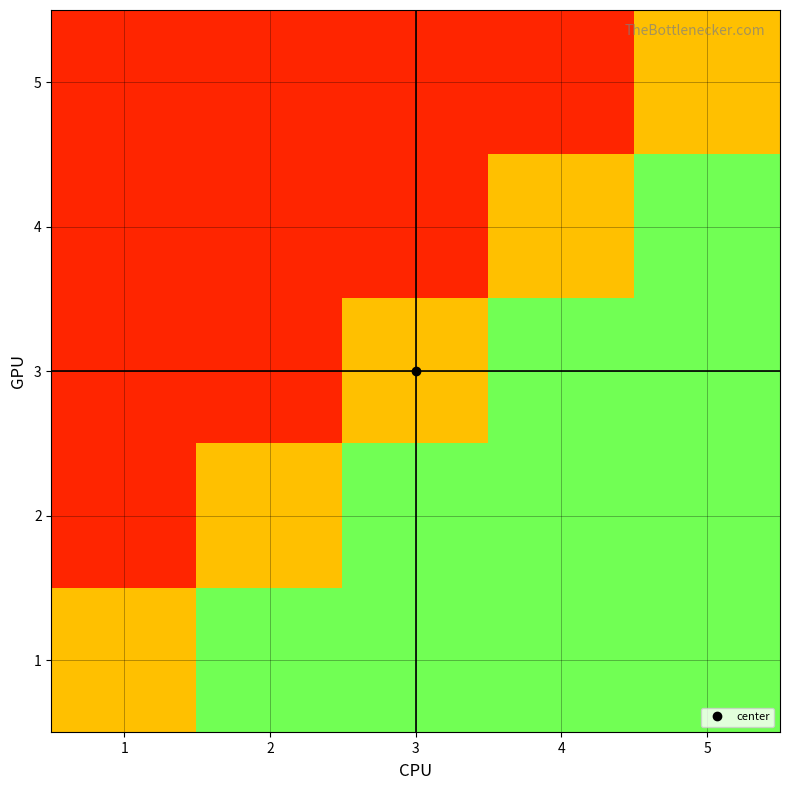

Which category has the lowest value across all series?

1